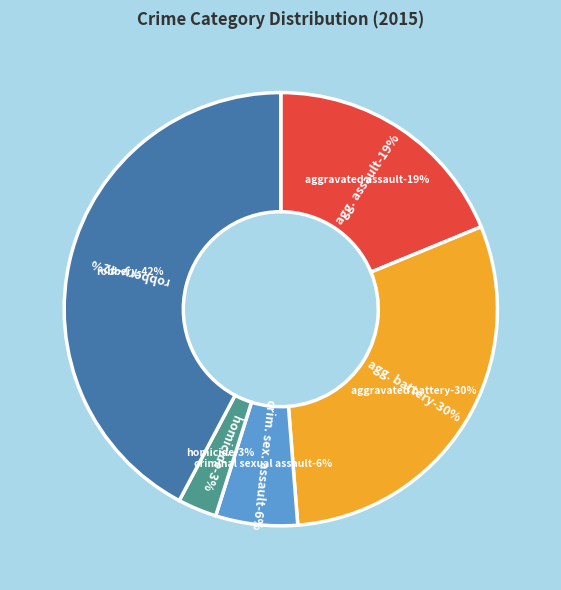

What is the largest slice in the pie chart?

Robbery